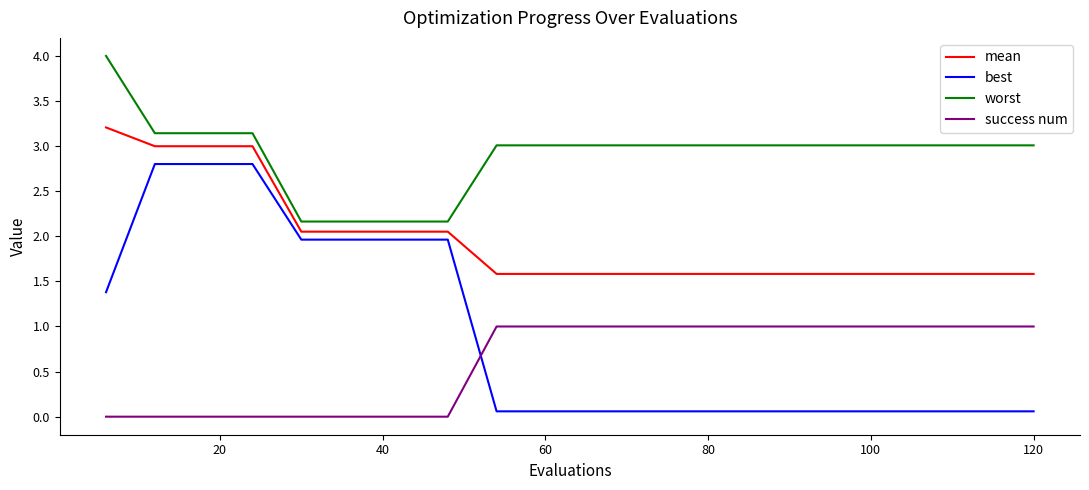

True or false: worst and success num cross at least once.

False